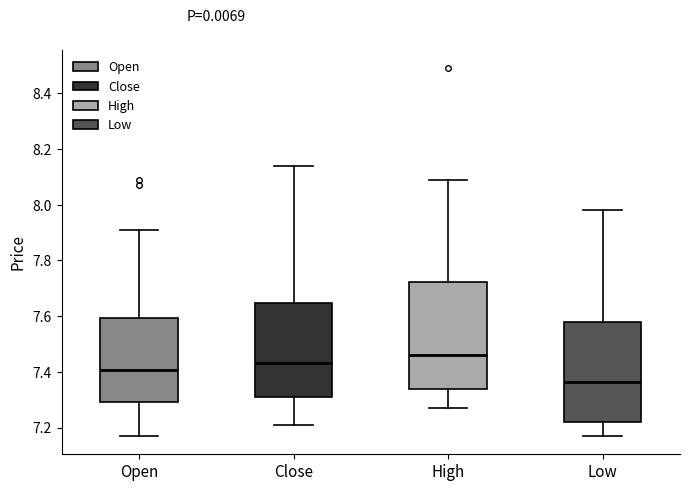

Reading left to right, transcribe this box plot: for each box, give where its median line is, the range the box spans, and where its two whiskers end, as read against the y-axis. The values are not printed on the chart, so give them approximately, as read against the axis.

Open: median 7.40, box 7.30 to 7.60, whiskers 7.18 to 7.92
Close: median 7.44, box 7.32 to 7.64, whiskers 7.22 to 8.14
High: median 7.46, box 7.34 to 7.72, whiskers 7.28 to 8.10
Low: median 7.36, box 7.22 to 7.58, whiskers 7.18 to 7.98